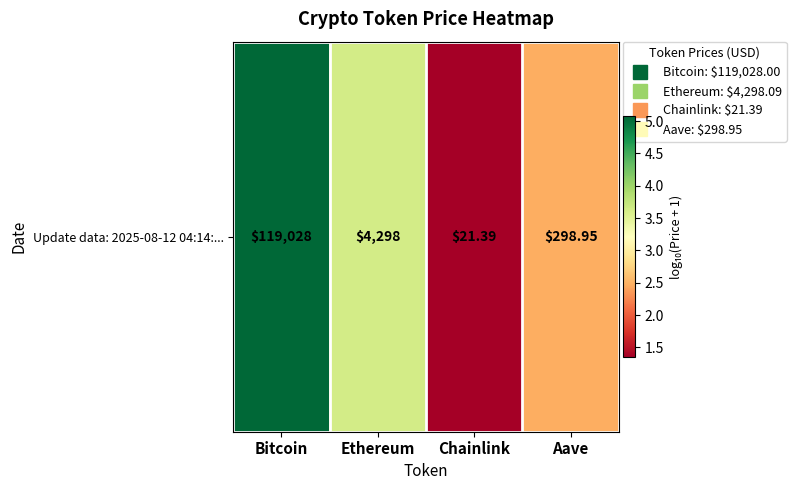

What is the sum of the values at Ethereum and Aave?

6.1